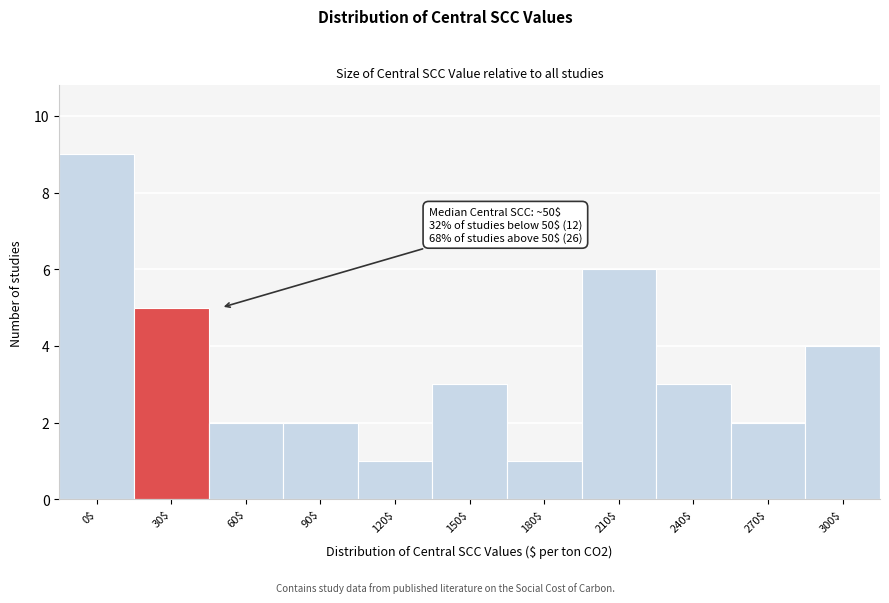

Reading left to right, list all the values displayed in this chart.

9	5	2	2	1	3	1	6	3	2	4